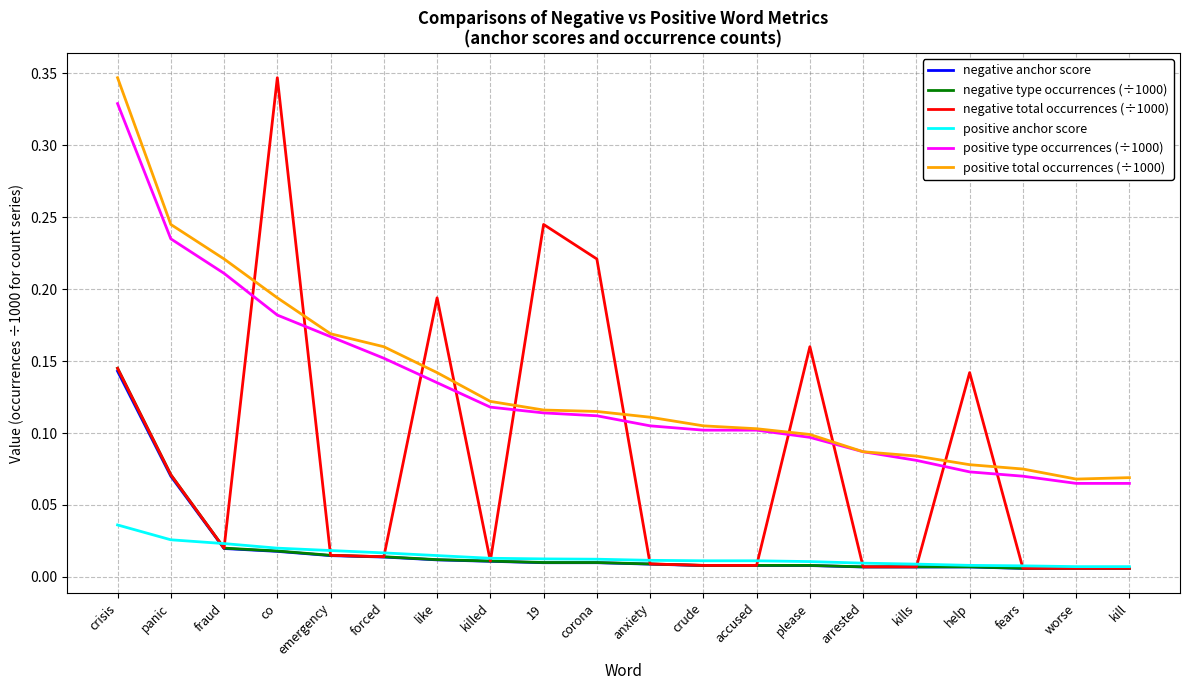

How many positive anchor score values are between 0 and 1?

20